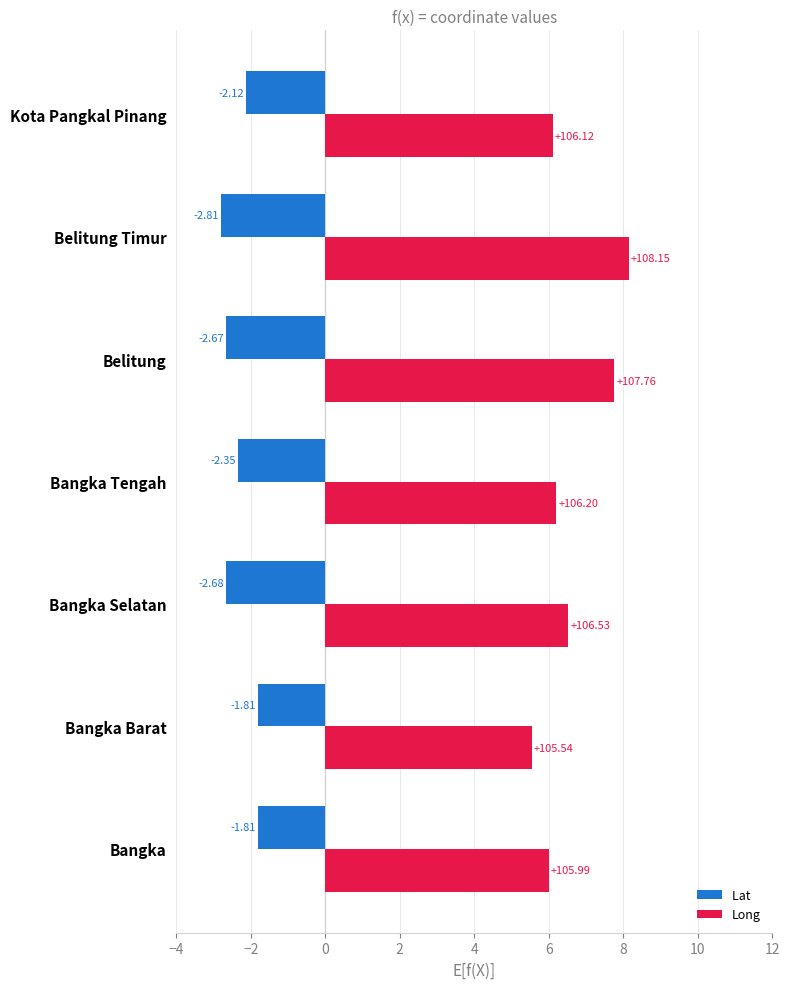

Which category has the highest value across all series?

Belitung Timur